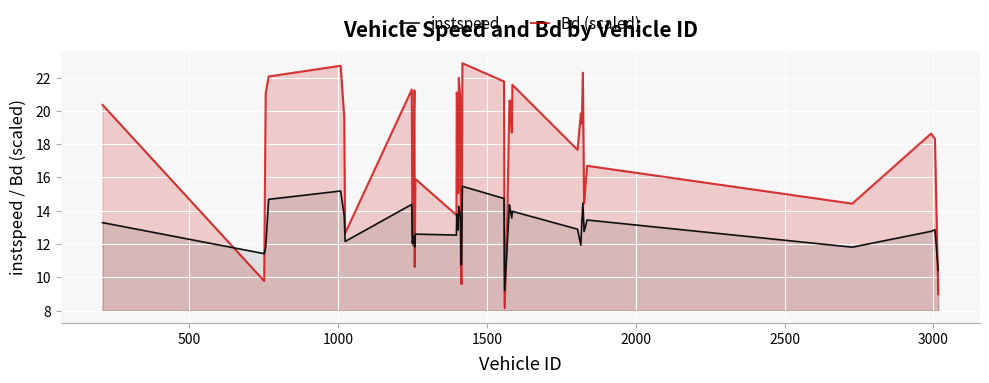

Which series has the widest spread of values?

Bd (scaled)